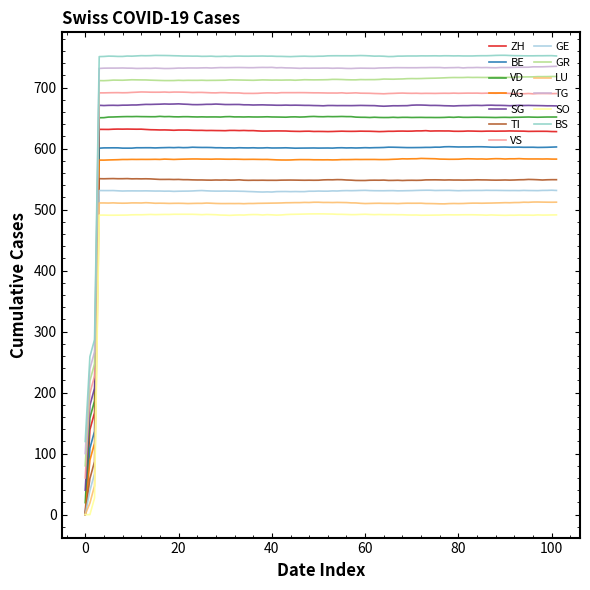

Is this an area chart (filled region under the line)?

No